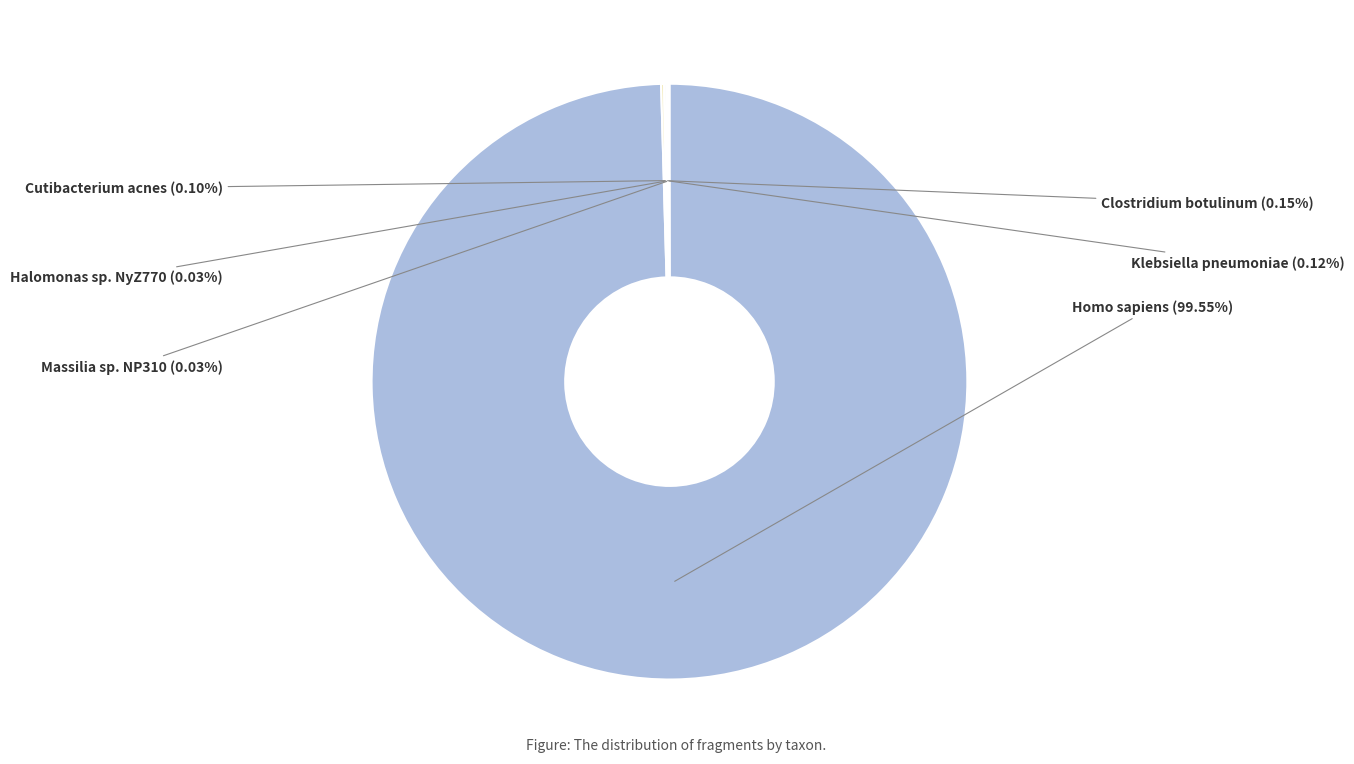

Rank the categories by value from lowest to highest.

Halomonas sp. NyZ770, Massilia sp. NP310, Cutibacterium acnes, Klebsiella pneumoniae, Clostridium botulinum, Homo sapiens